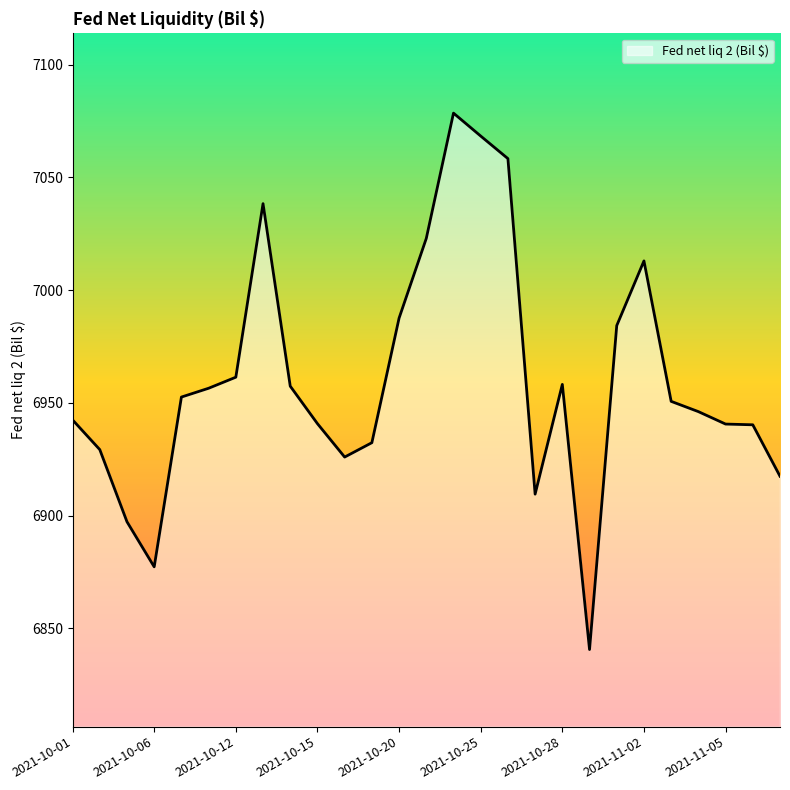

What is the difference between the maximum and minimum values?

237.9